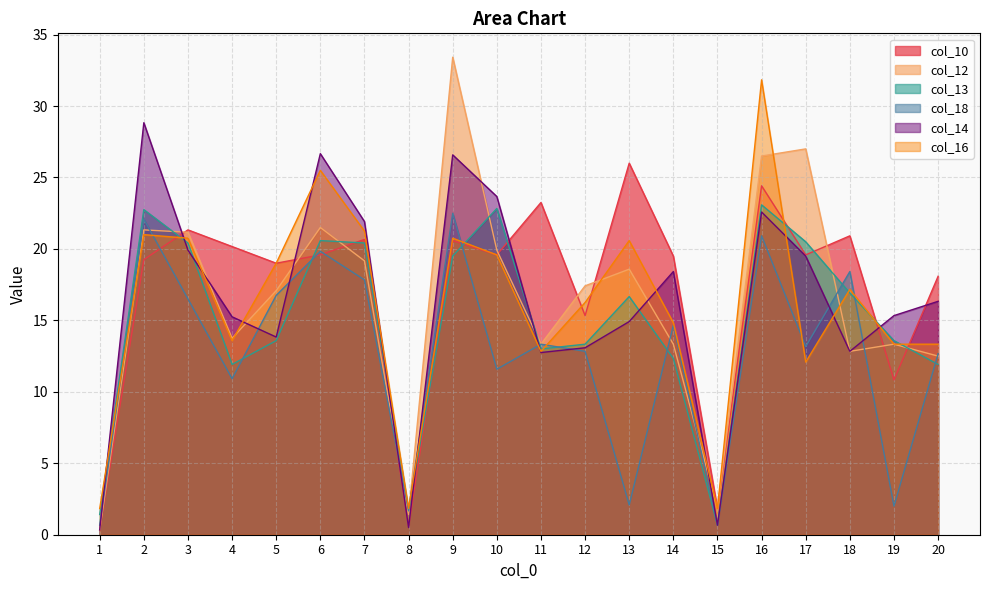

Between which two adjacent categories do col_16 and col_10 first intersect?

2 and 3